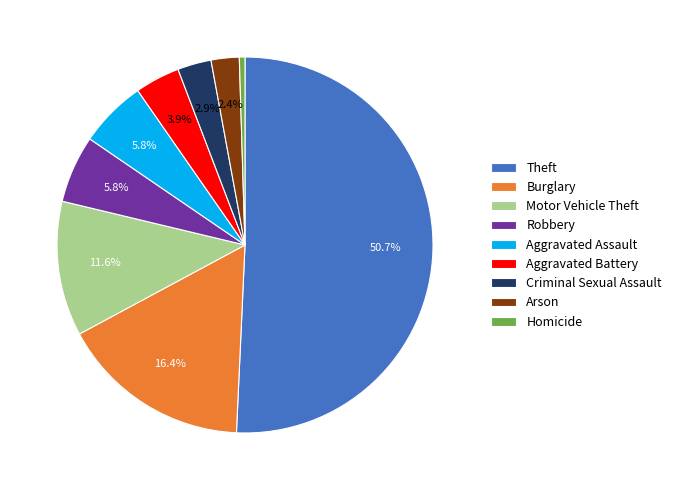

What portion of the pie excludes Burglary?

83.6%